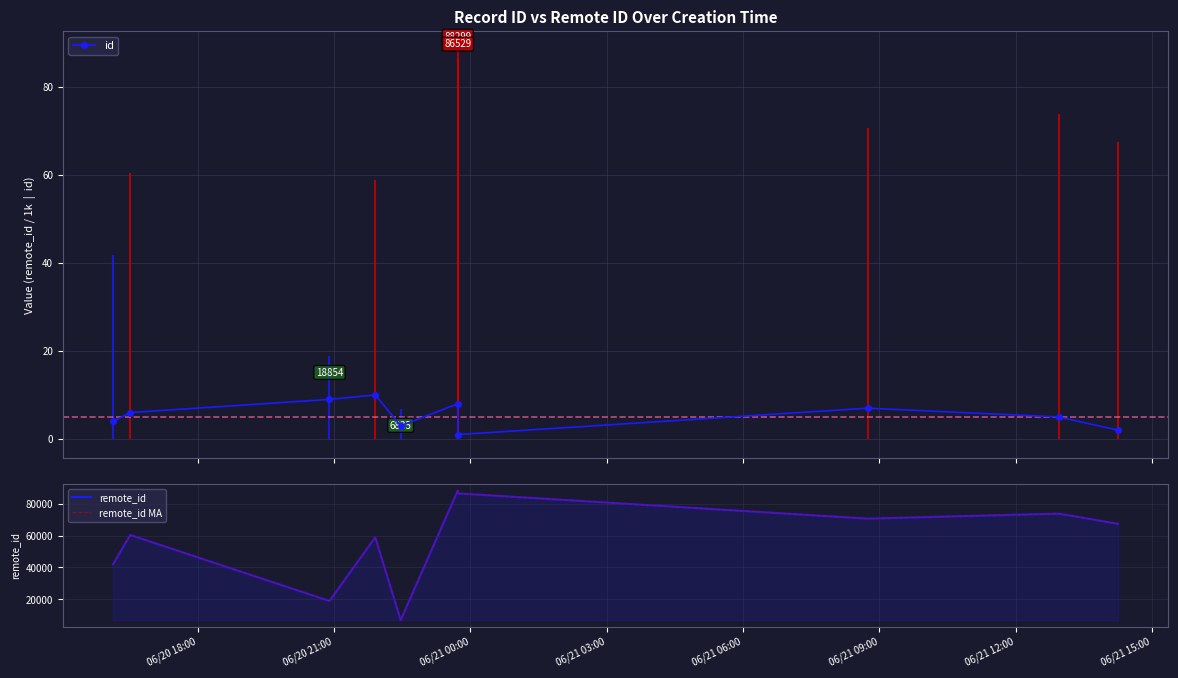

True or false: id has more than 0 points higher than both neighbors.

True